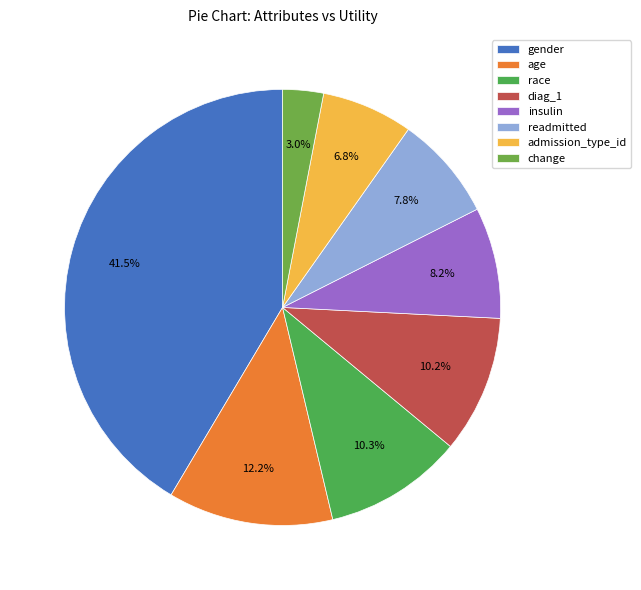

To the nearest percent, what is the average slice percentage?

12%